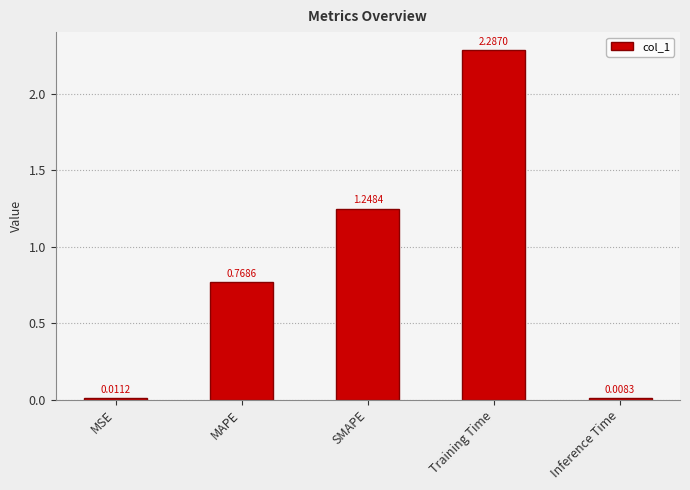

Where is the data nearest to the value 1?

MAPE